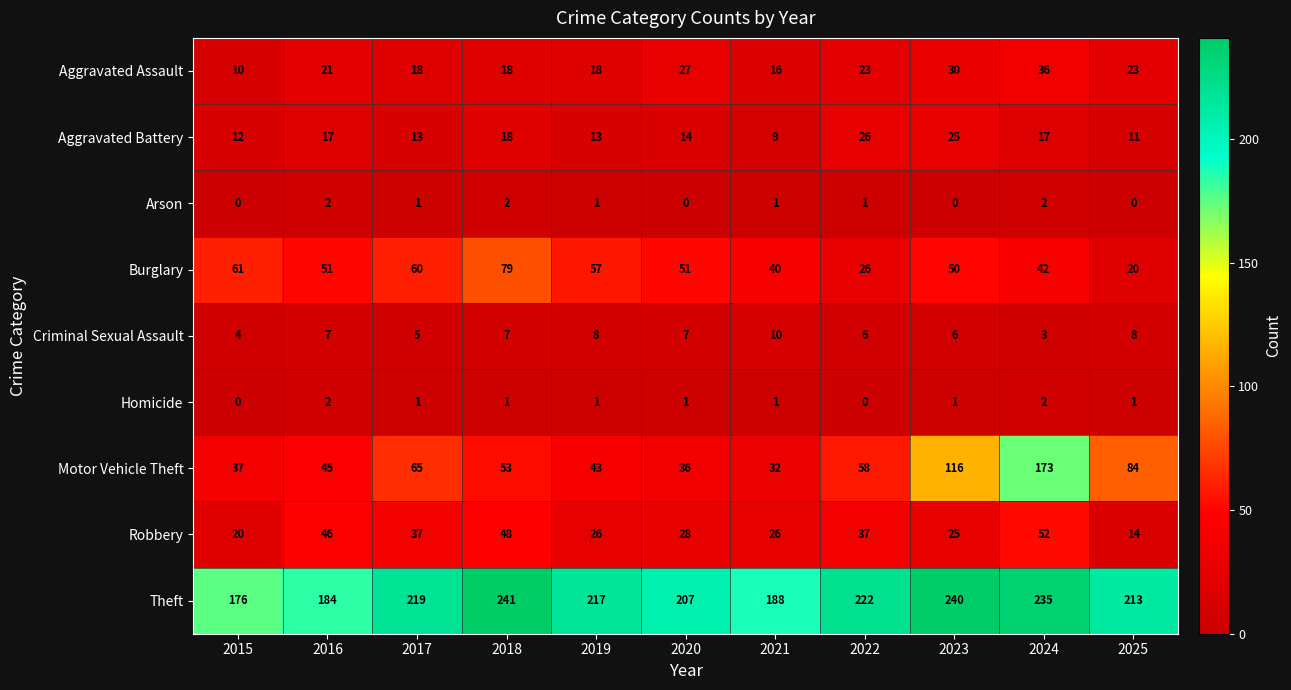

What is the sum of the Robbery values at 2016 and 2019?

72